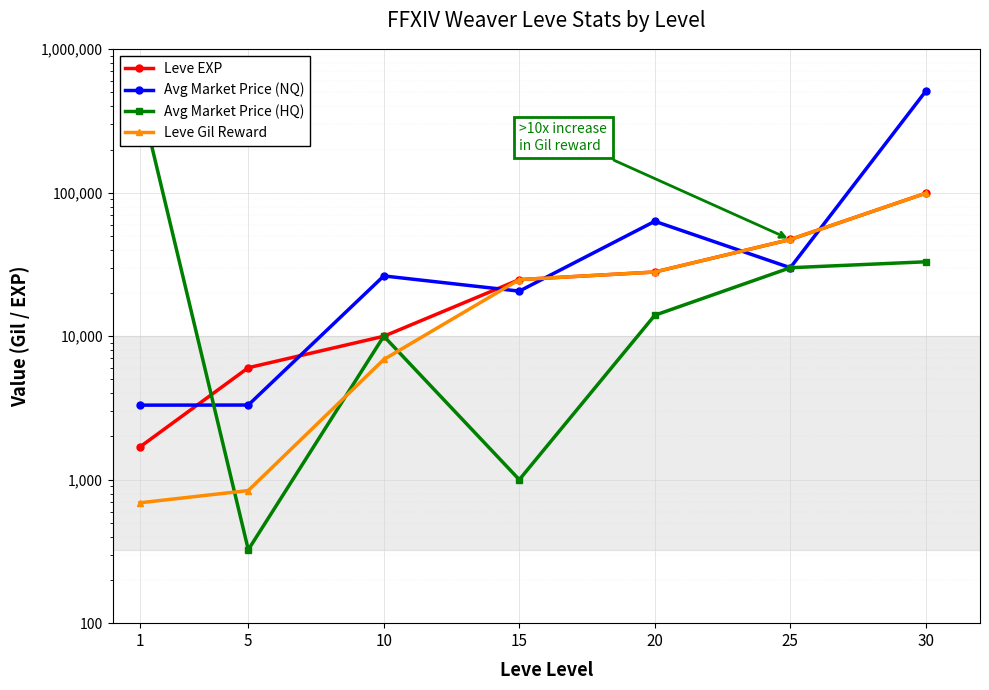

What is the difference between the maximum and minimum values in the Leve Gil Reward series?

98530